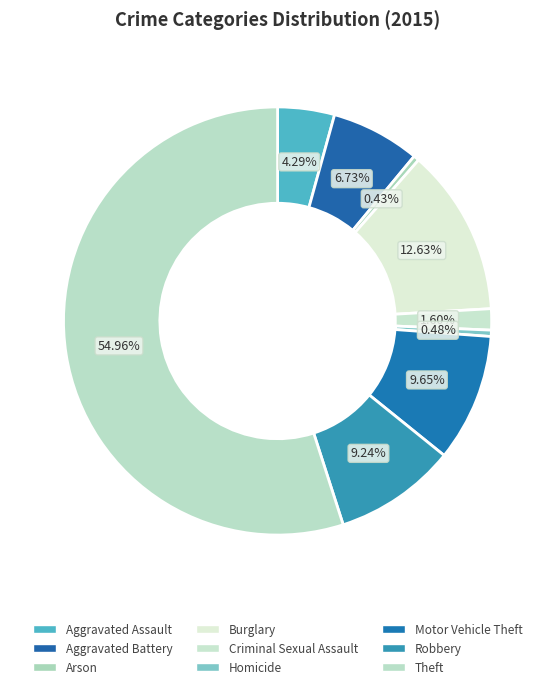

How much of the chart is everything except Burglary?

87.4%